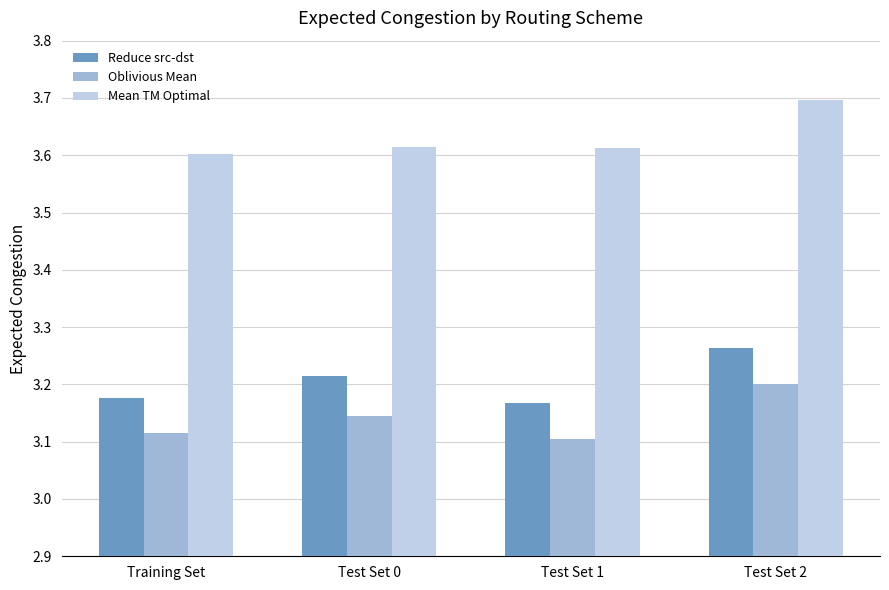

Is the value of Oblivious Mean at Test Set 0 greater than the value of Reduce src-dst at Test Set 0?

No